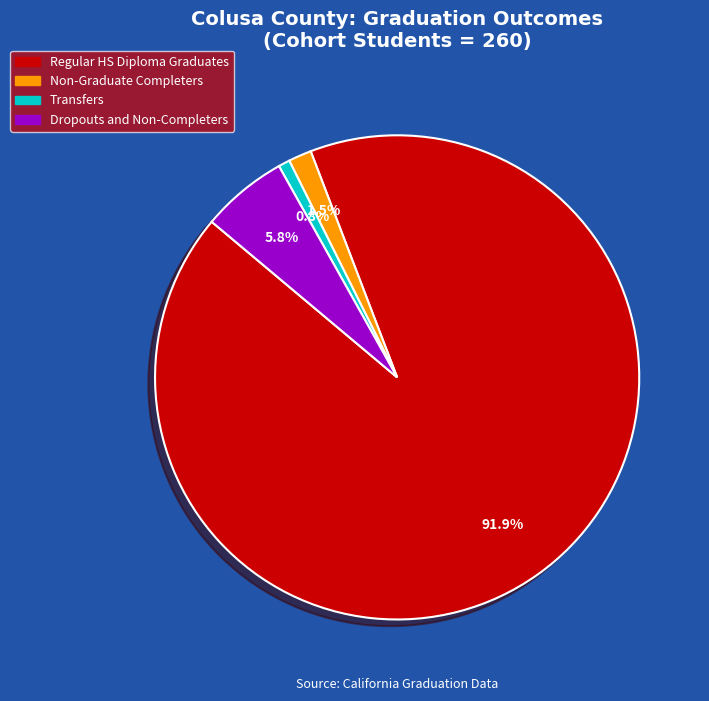

Which slice is the largest?

Regular HS Diploma Graduates